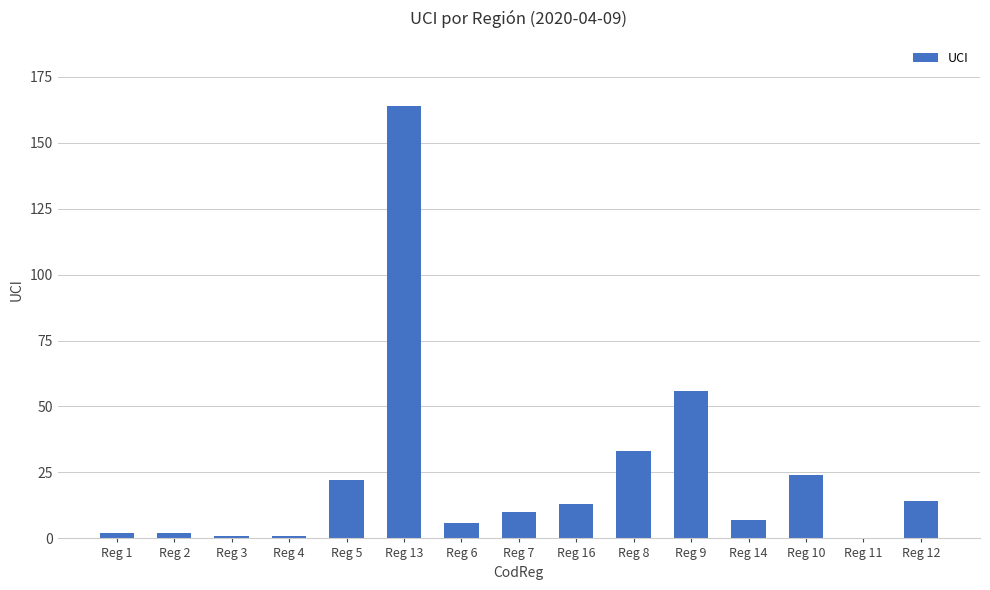

How many positive values are there?

14